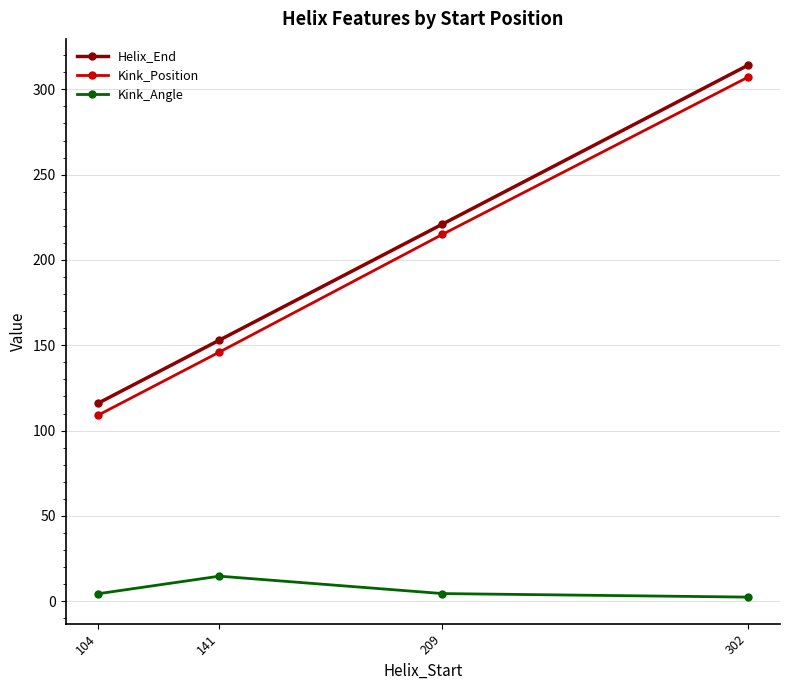

At which category is the sum across all series the highest?

302